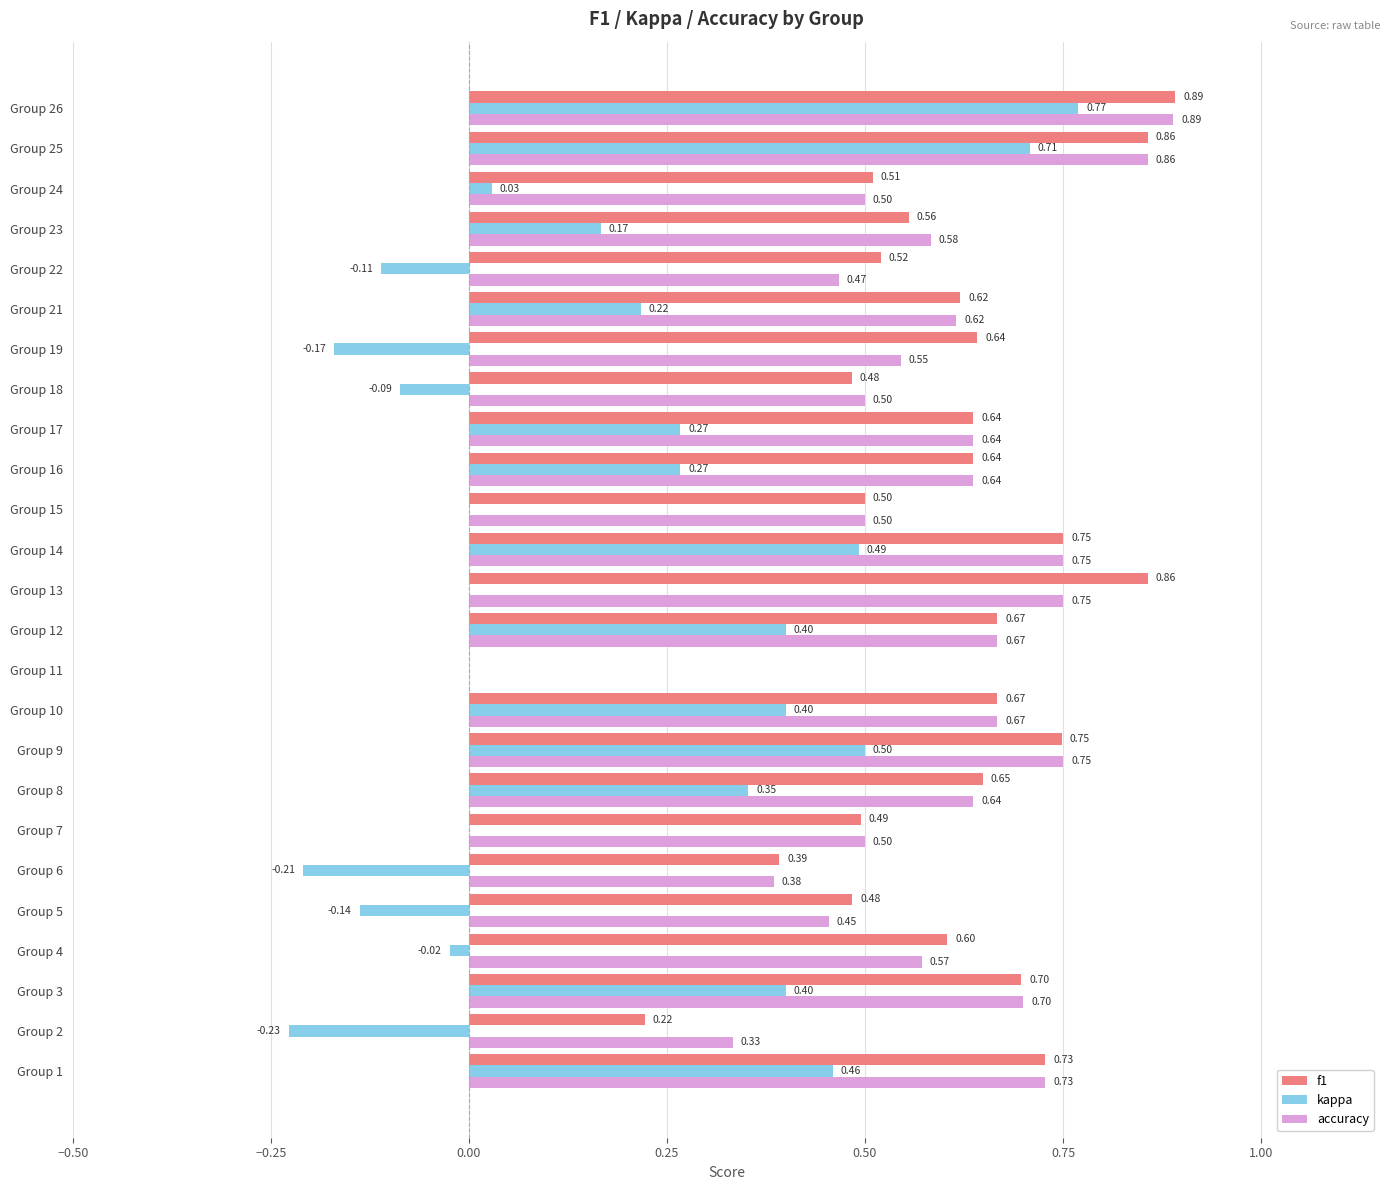

What is the sum of the f1 values at Group 11 and Group 24?

0.5